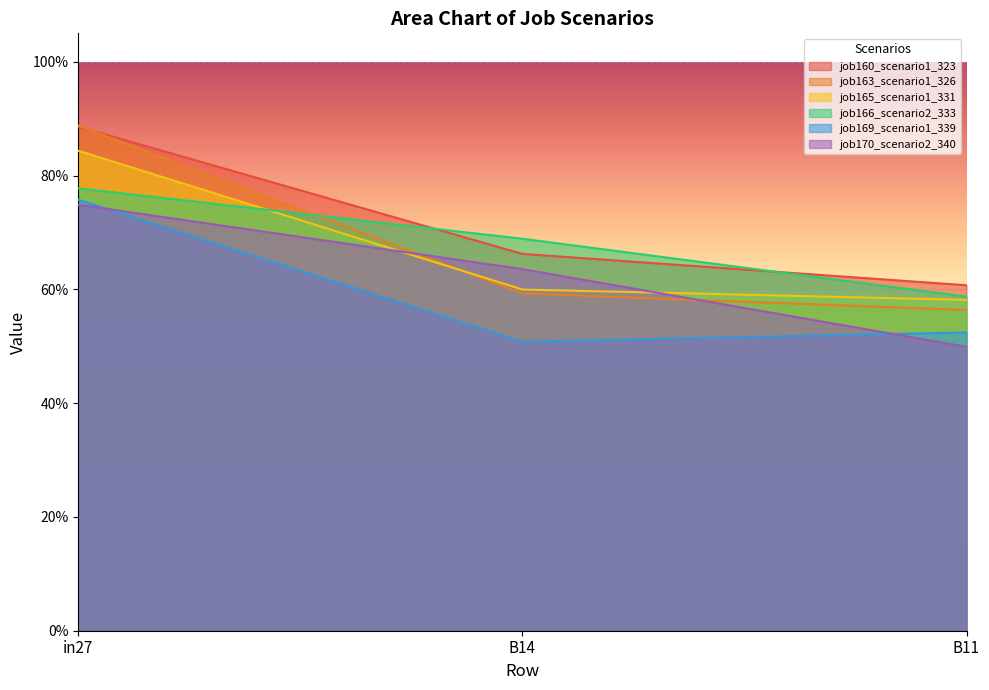

How many job169_scenario1_339 values are between 0 and 1?

3